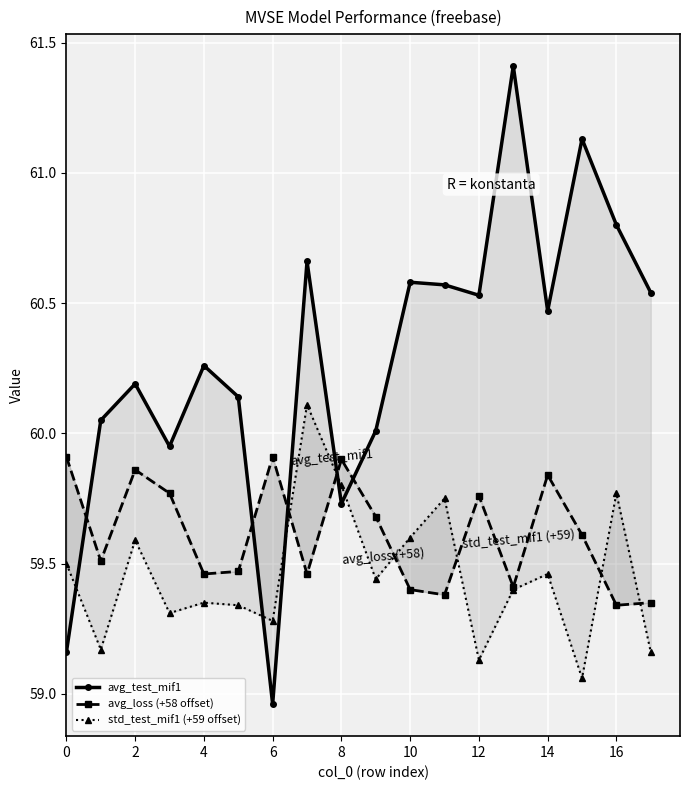

Reading right to left, extract all data points from this chart.

avg_test_mif1: 60.5	60.8	61.1	60.5	61.4	60.5	60.6	60.6	60.0	59.7	60.7	59.0	60.1	60.3	60.0	60.2	60.0	59.2
avg_loss (+58 offset): 59.4	59.3	59.6	59.8	59.4	59.8	59.4	59.4	59.7	59.9	59.5	59.9	59.5	59.5	59.8	59.9	59.5	59.9
std_test_mif1 (+59 offset): 59.2	59.8	59.1	59.5	59.4	59.1	59.8	59.6	59.4	59.8	60.1	59.3	59.3	59.4	59.3	59.6	59.2	59.5